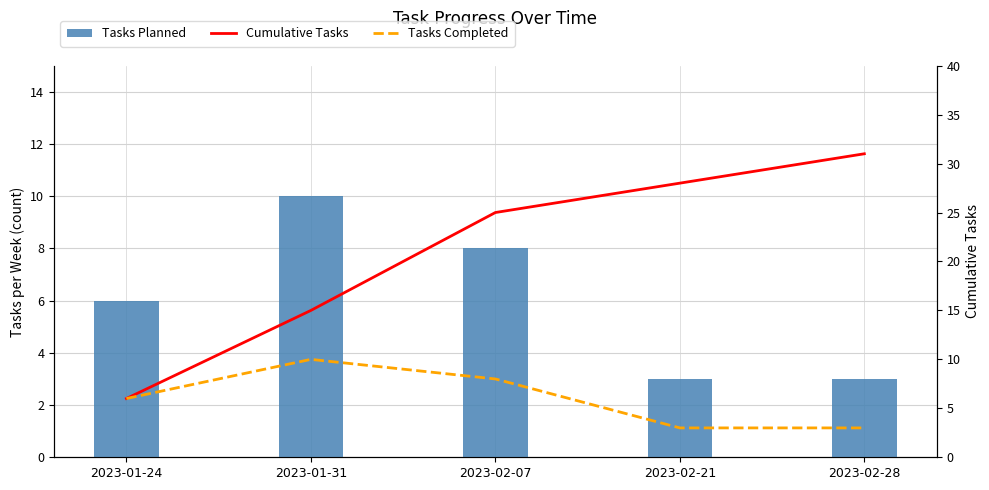

Count the number of data series in this chart.

3